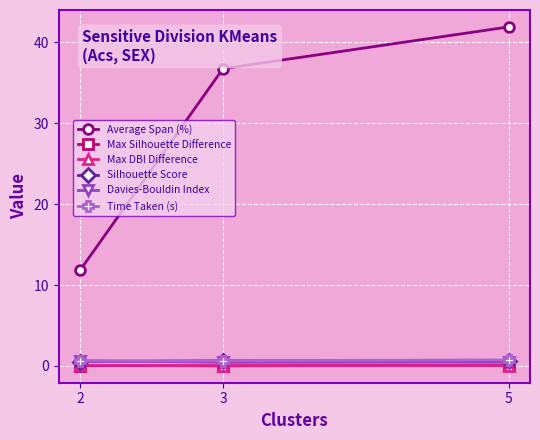

At how many categories does at least one series exceed 0?

3